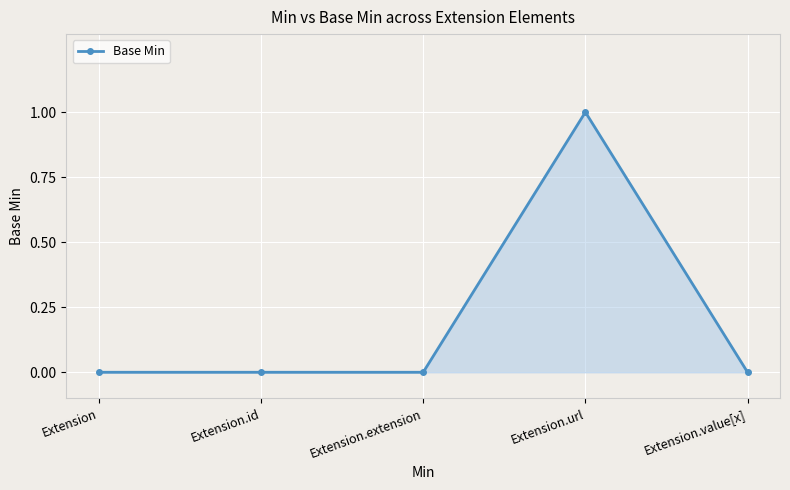

How many data points does each series have?

5